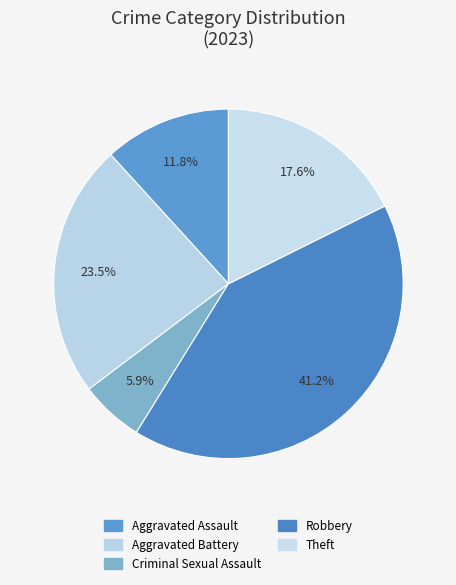

Count the number of slices in the pie.

5